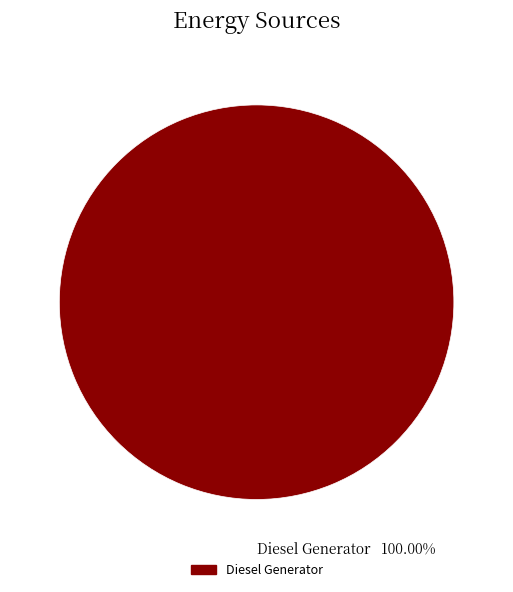

Is there a majority slice in this chart?

Yes